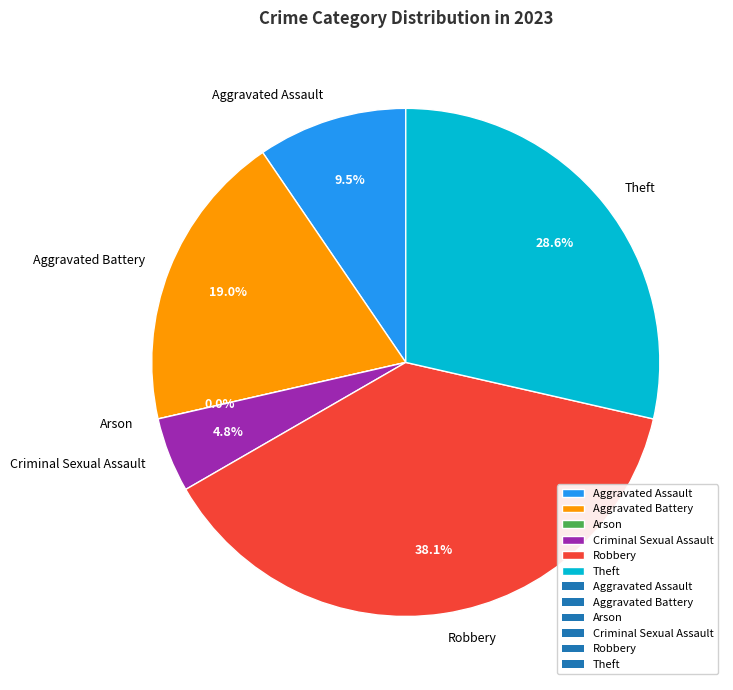

How many slices are in this pie chart?

6